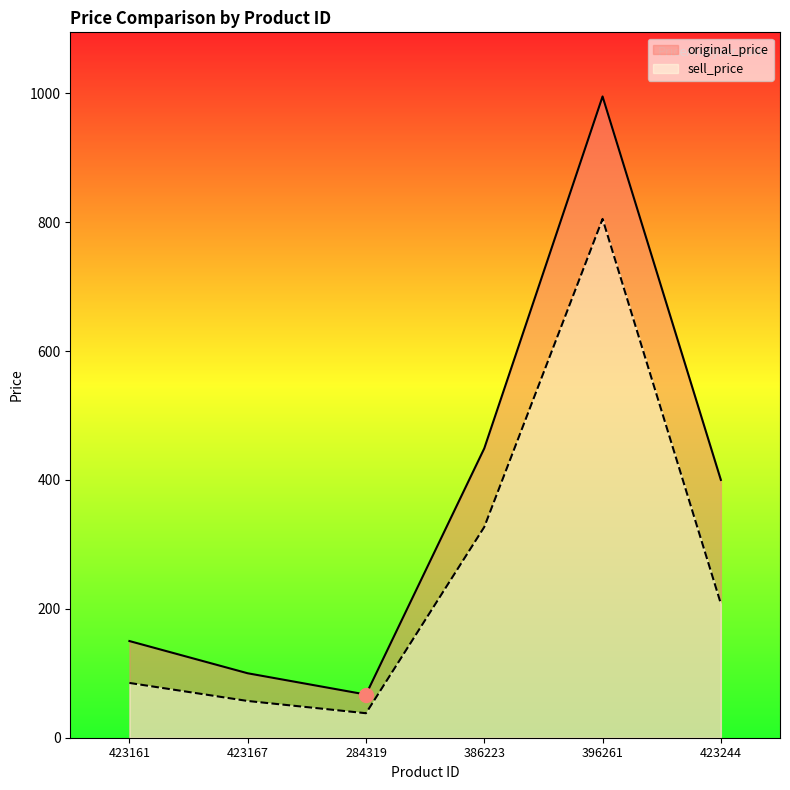

Which series has the largest total across all categories?

original_price